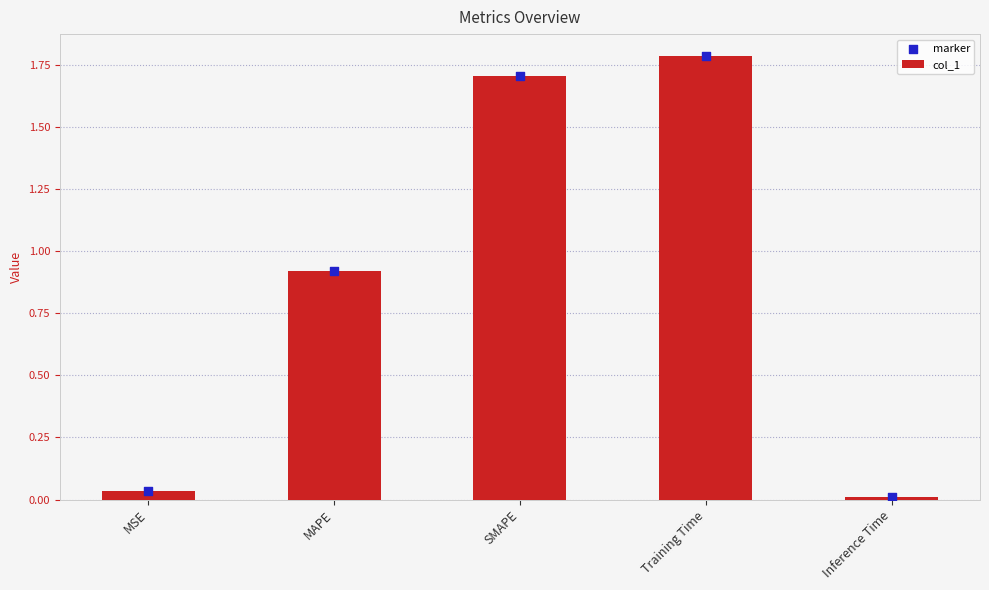

Which series has the widest spread of Y values?

col_1